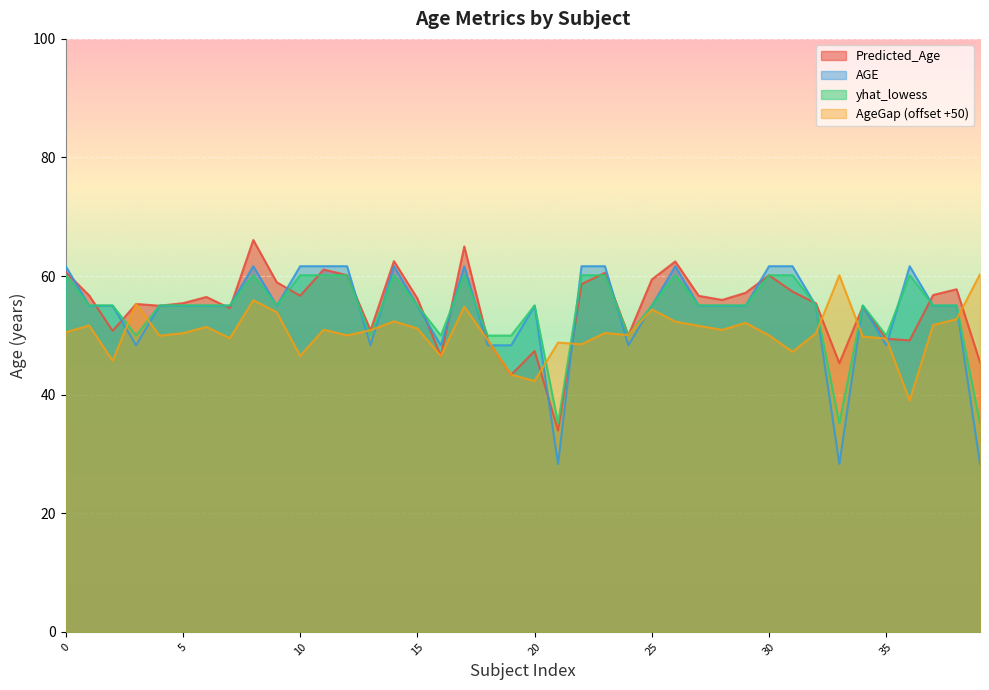

What is the label of the 35th point from the left?

GTEX-1LNCM